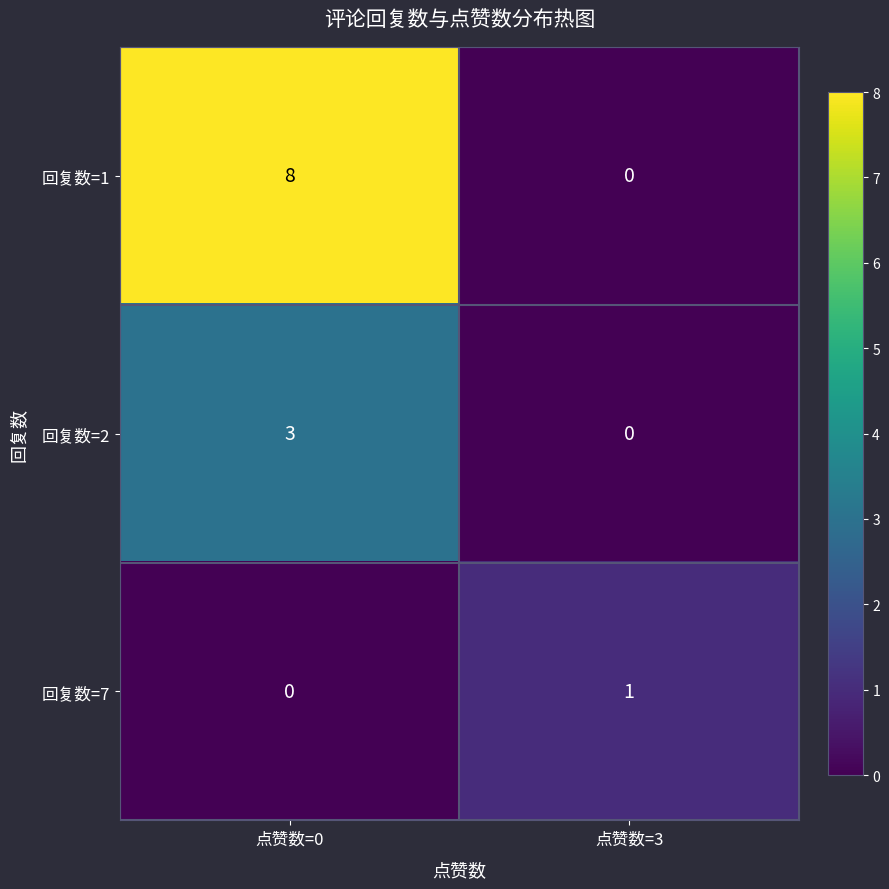

Which series has the largest range (max minus min)?

回复数=1